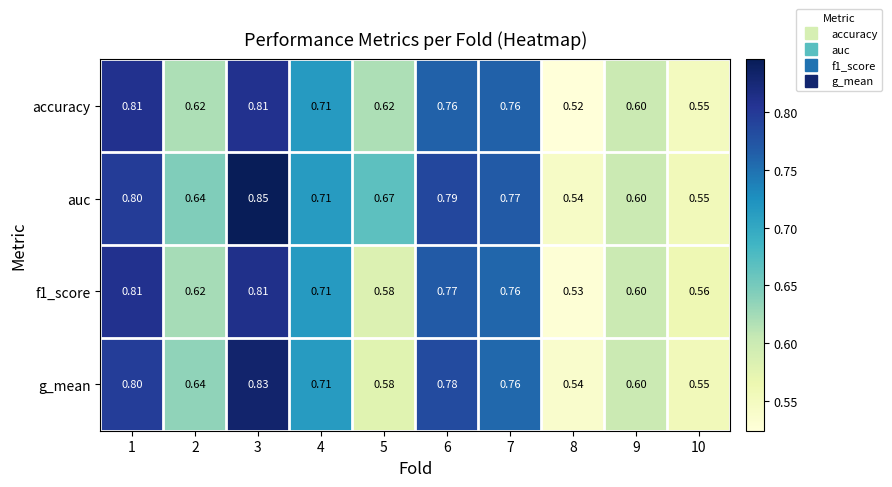

Which series has the largest total across all categories?

auc